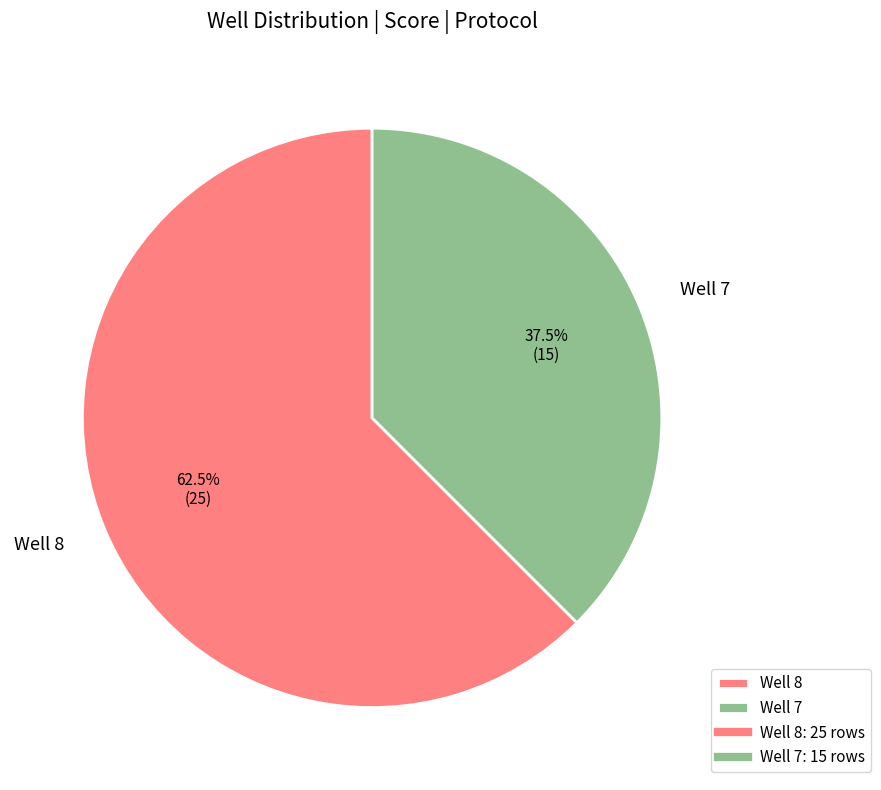

Which has a higher value, Well 7 or Well 8?

Well 8